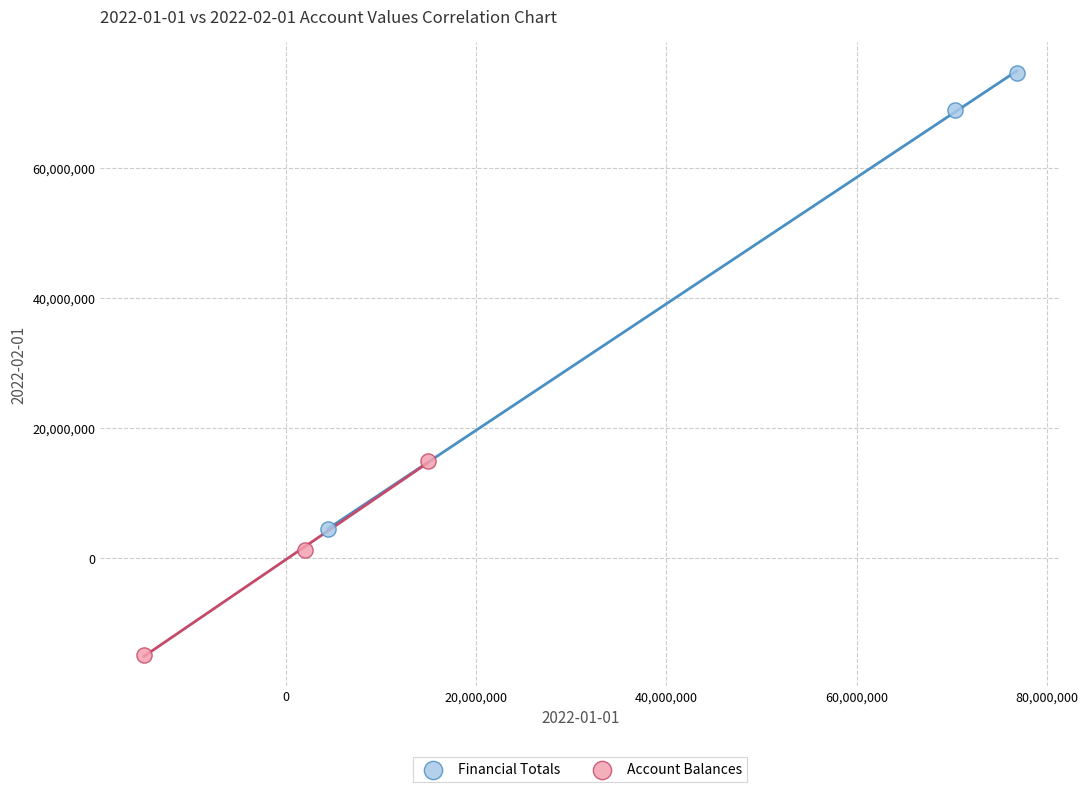

Which series has the largest Y range (max minus min)?

Financial Totals